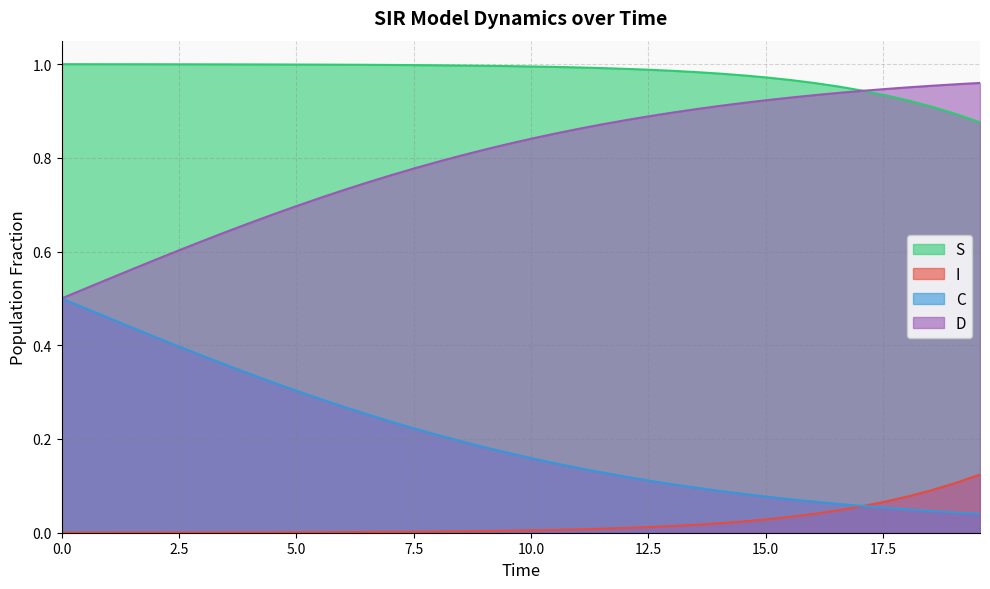

What are all the series names shown in the legend?

S, I, C, D